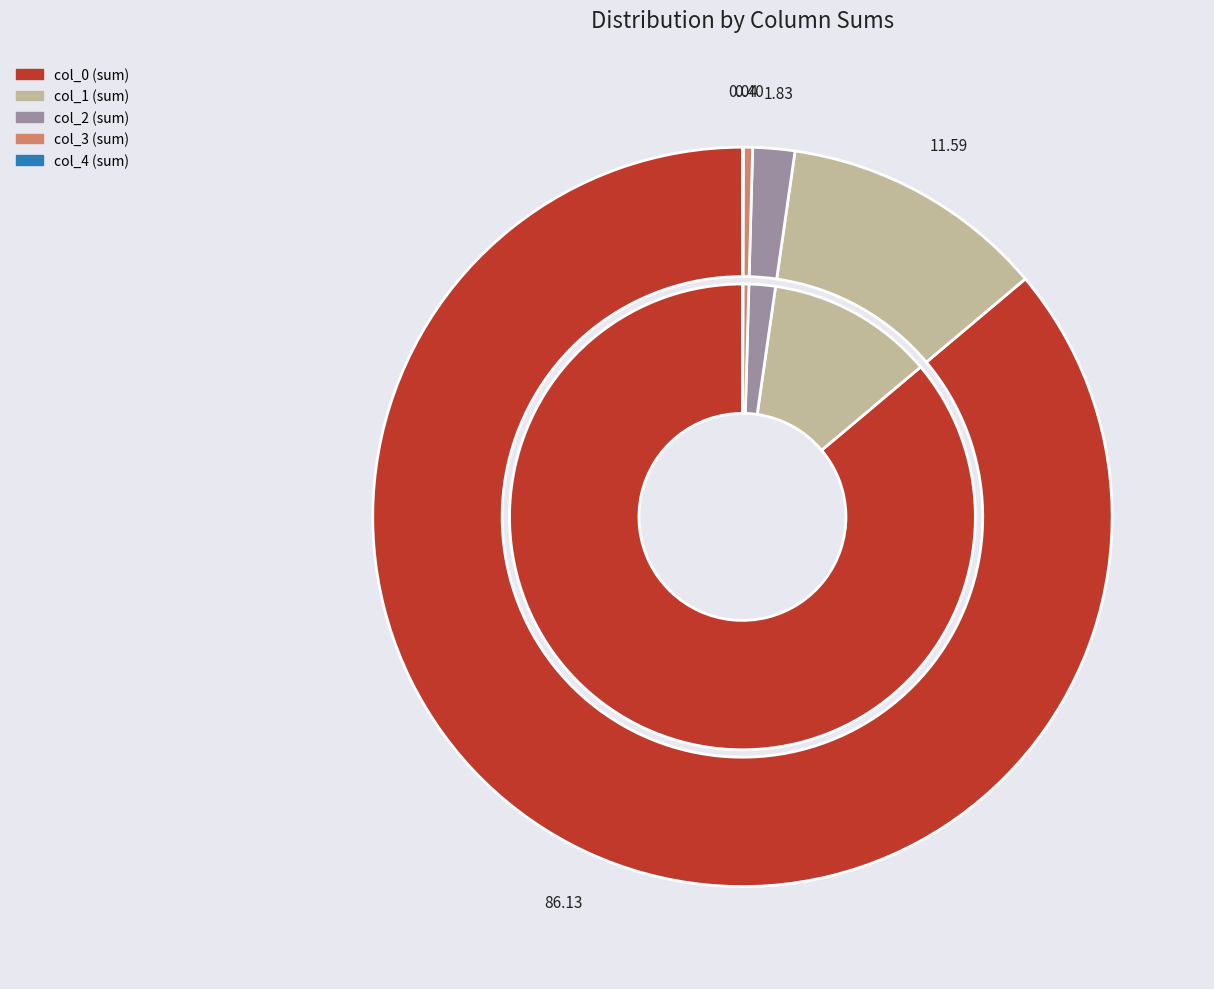

How much of the chart is everything except 18?

96.0%